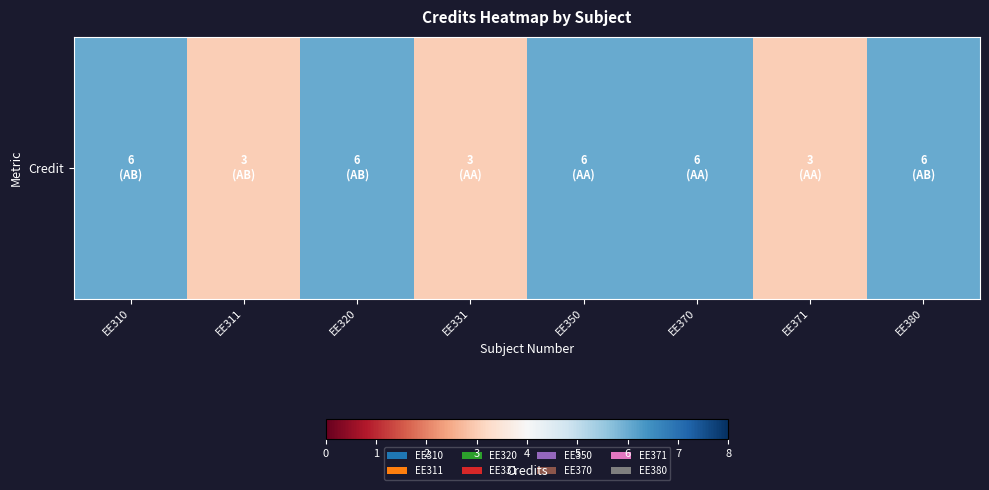

Which has a higher value, EE371 or EE331?

EE371